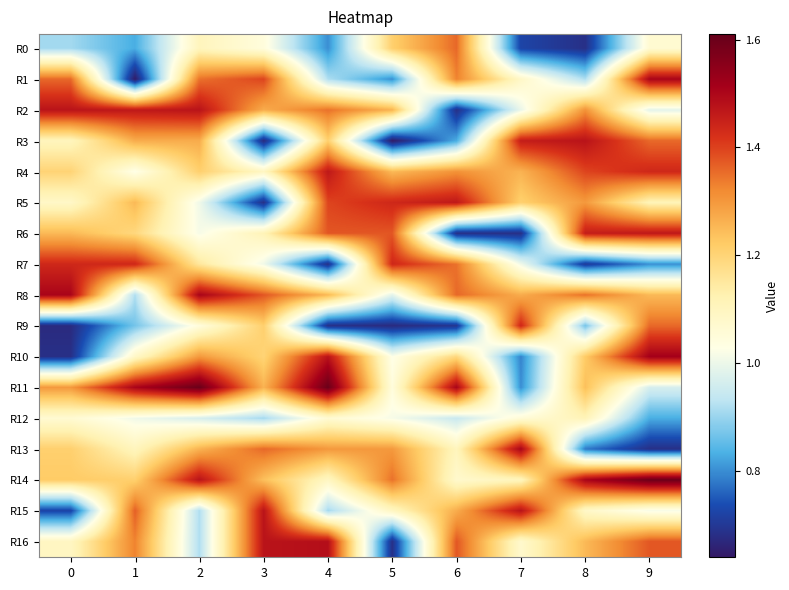

At which category does the chart reach its minimum across all series?

1